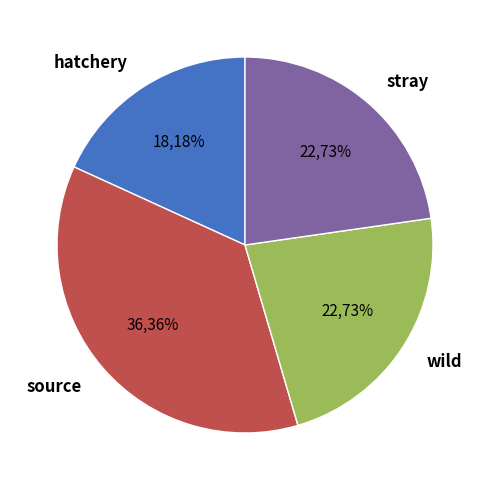

To the nearest percent, what percentage of the pie is stray?

23%